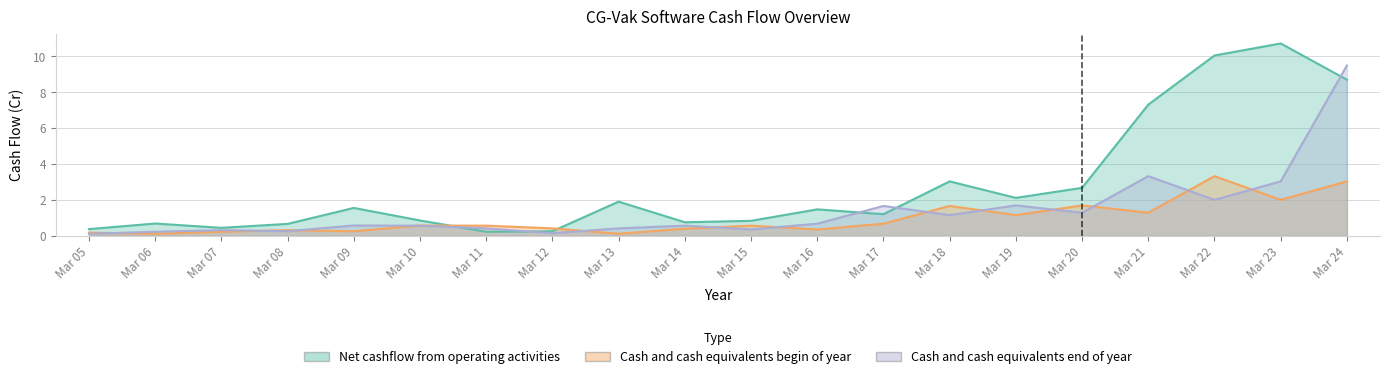

Which series changed the most between Mar 06 and Mar 10?

Cash and cash equivalents begin of year